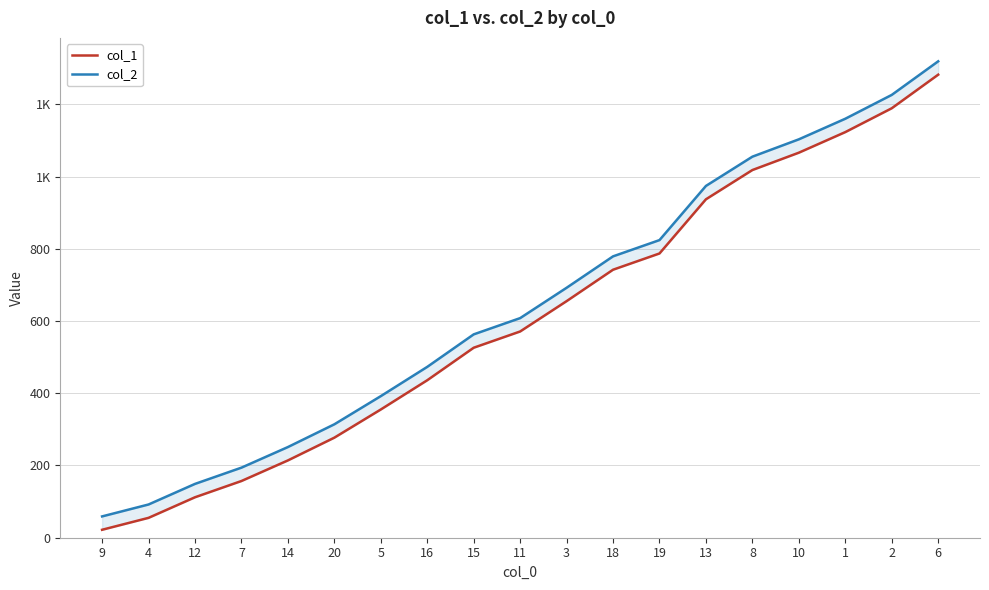

At which label does col_1 reach its minimum?

9